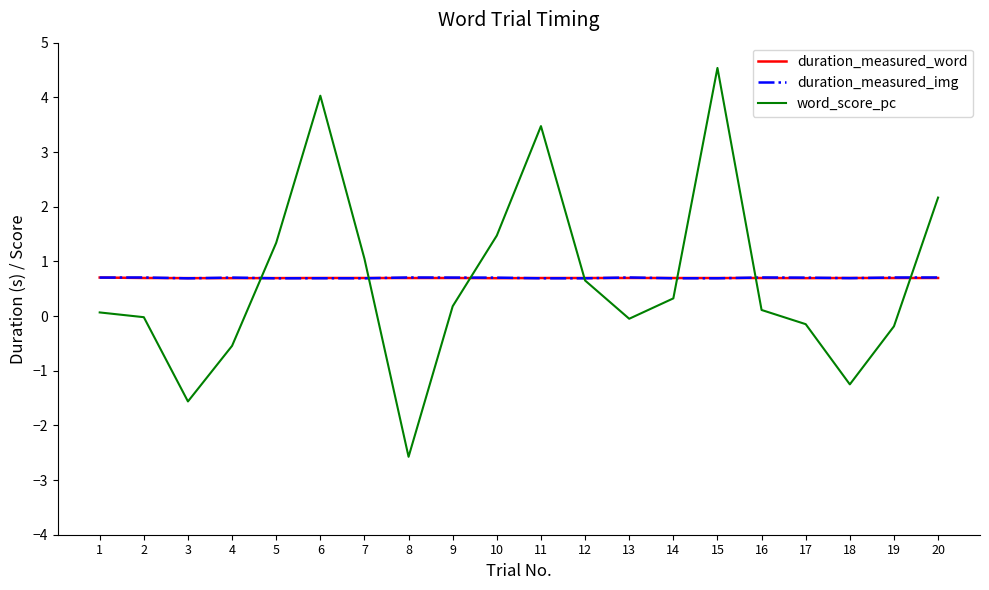

What value does the word_score_pc series have at 3?

-1.6